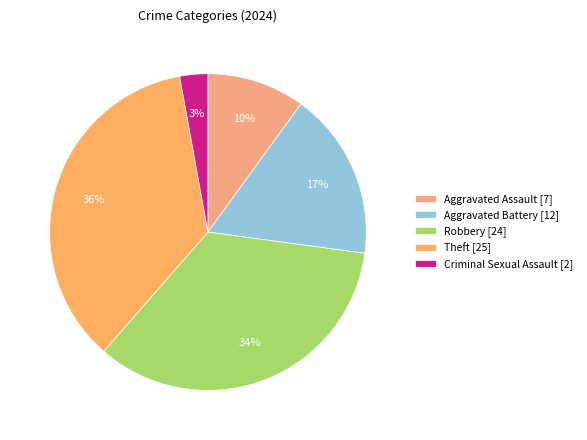

Count the number of slices in the pie.

5